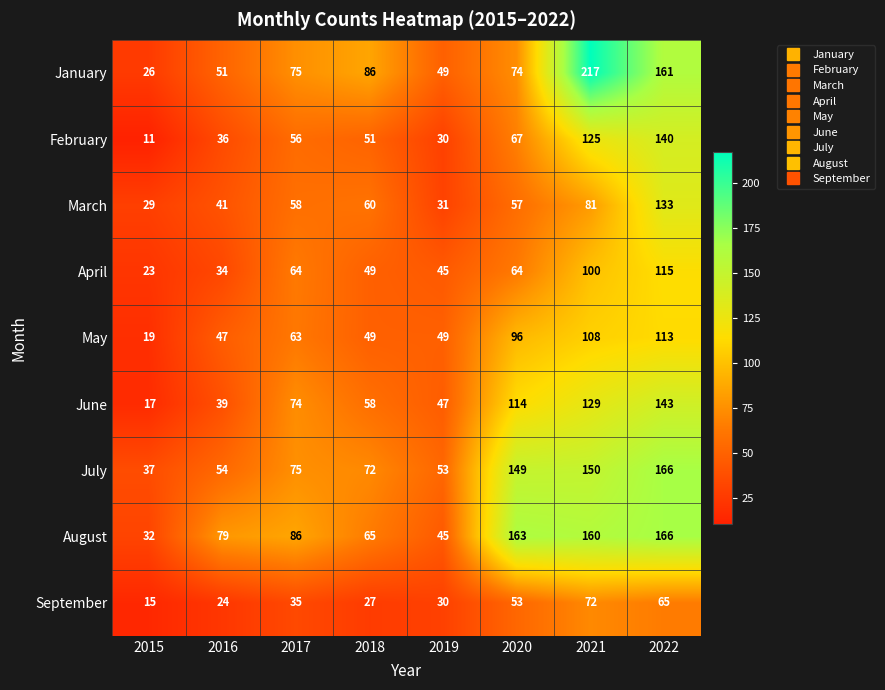

What is the spread (max minus min) of values at 2018?

59